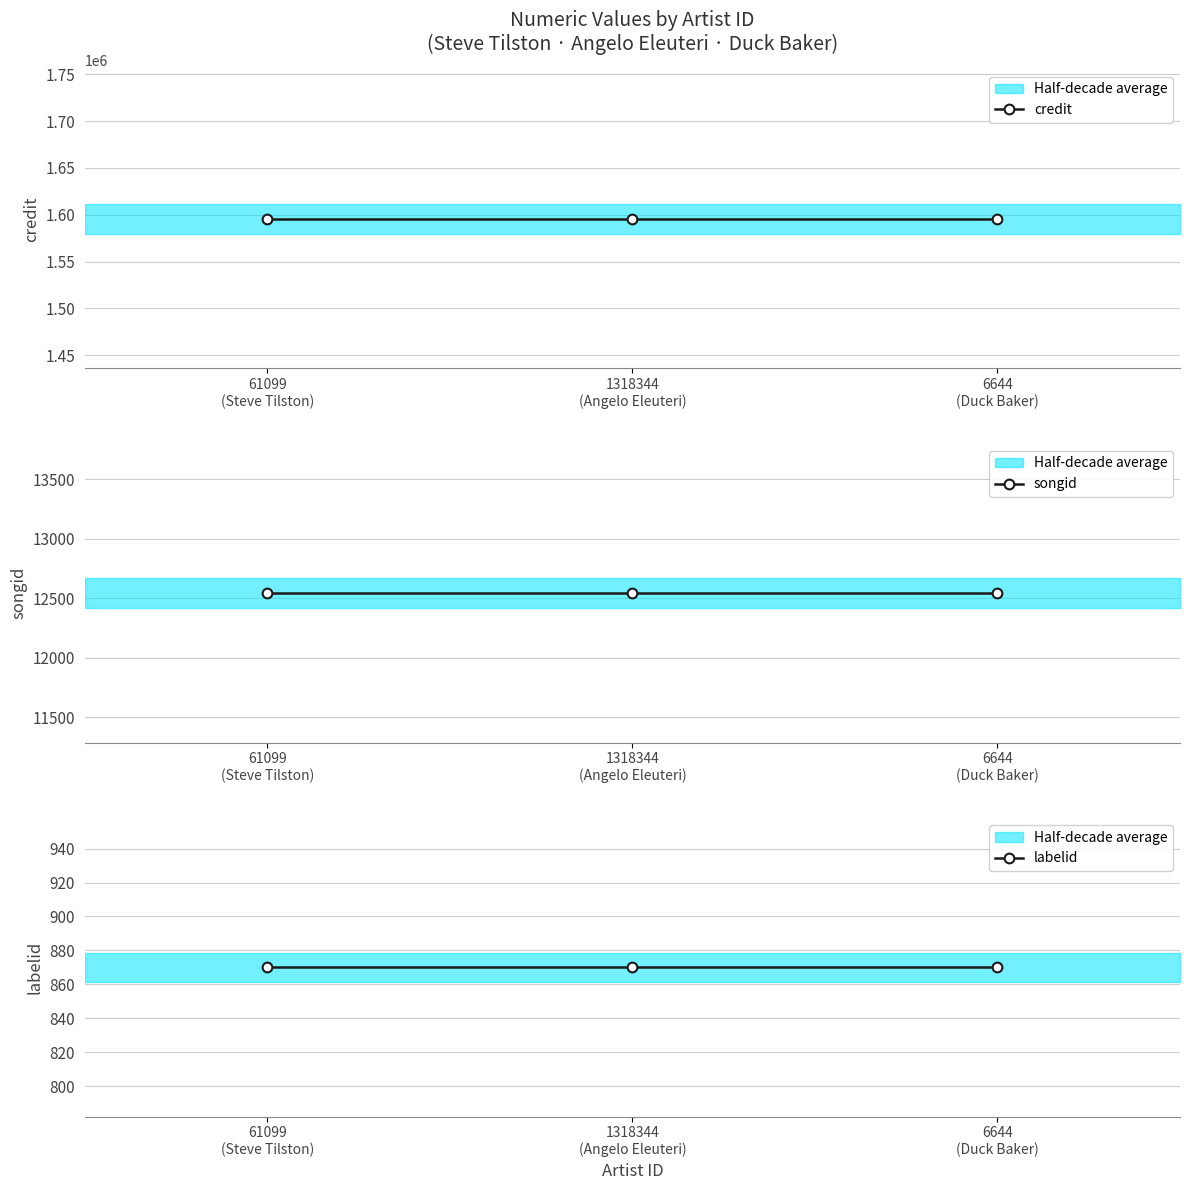

Which series has the largest range (max minus min)?

credit